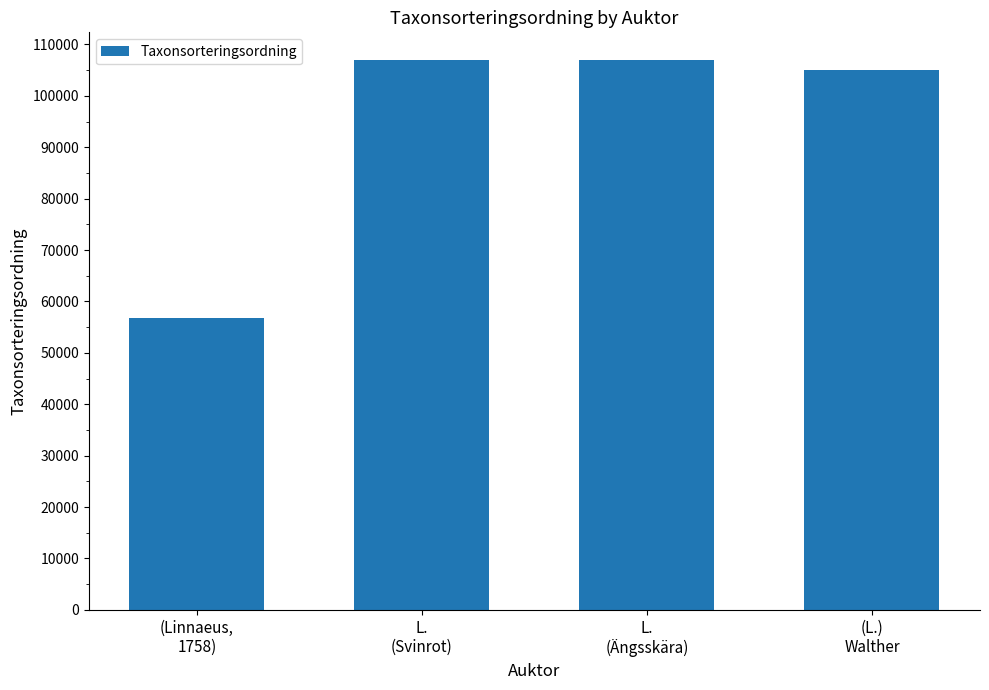

What is the label of the 1st bar from the left?

(Linnaeus,
1758)